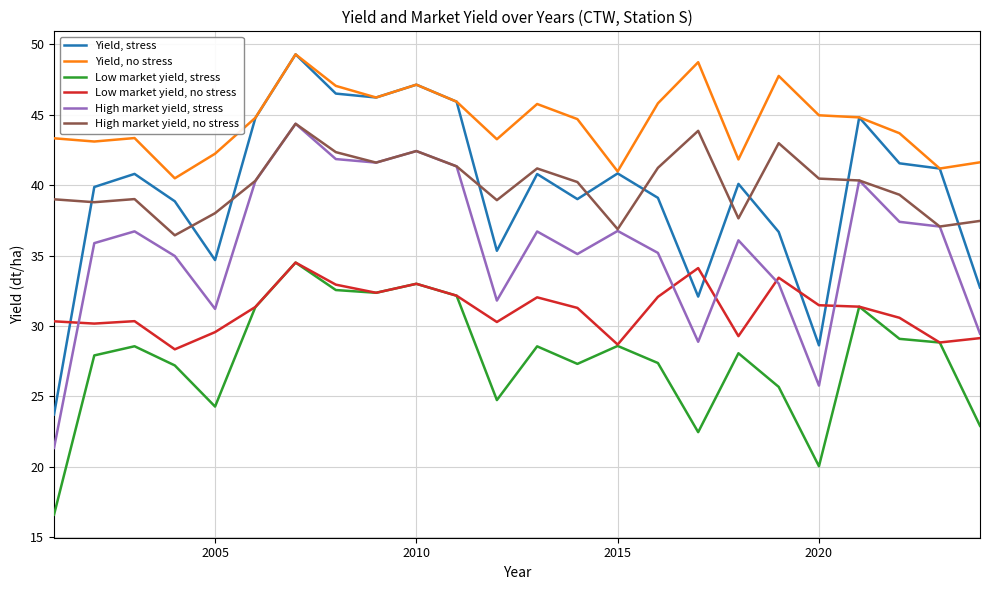

What is the highest value of the High market yield, no stress series?

44.4